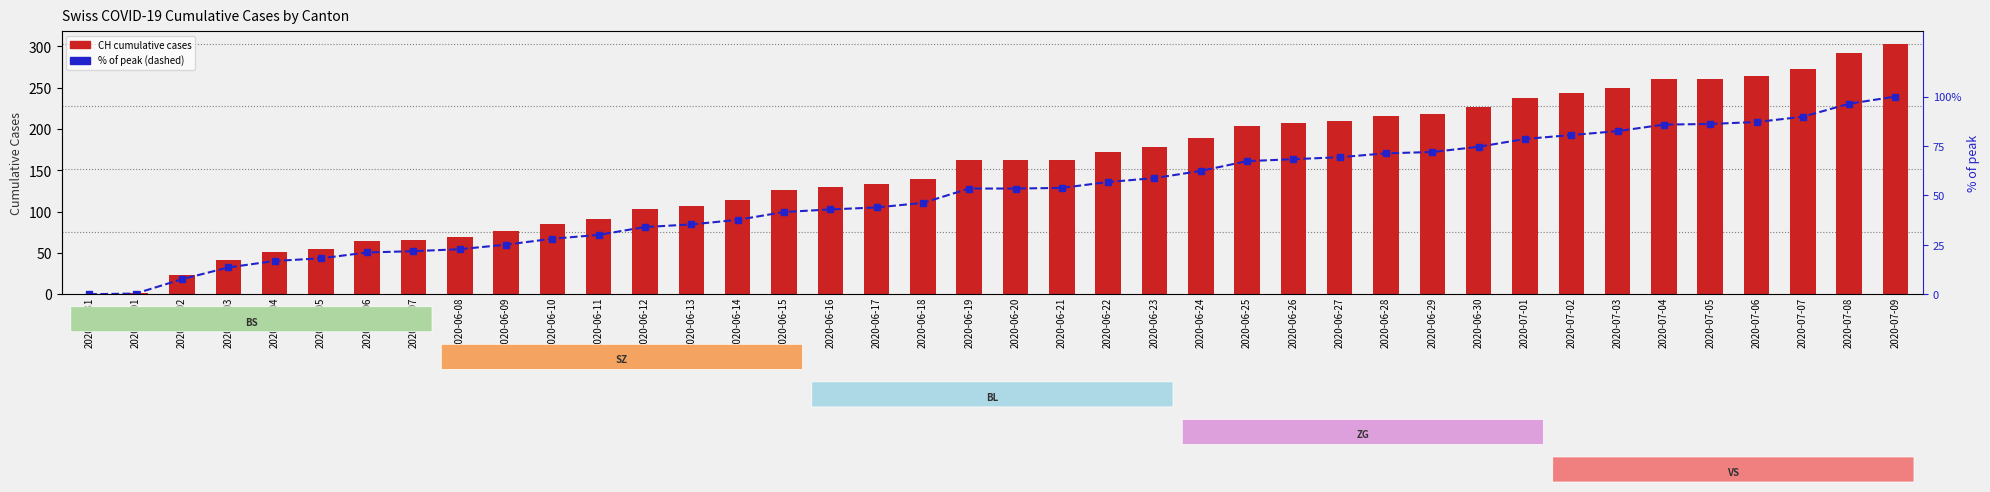

At which category is the sum across all series the highest?

2020-07-09